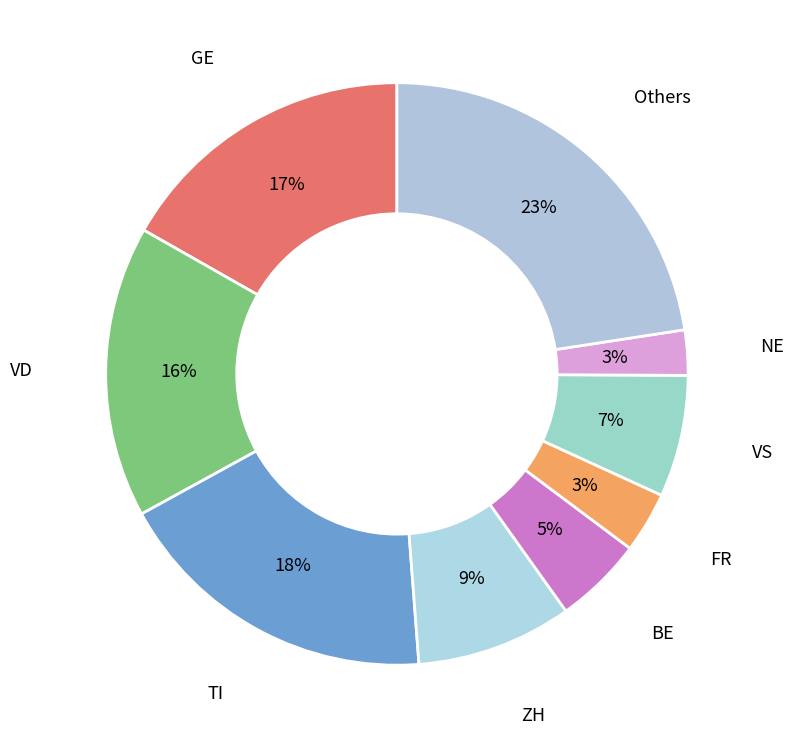

How many segments does this pie chart have?

9